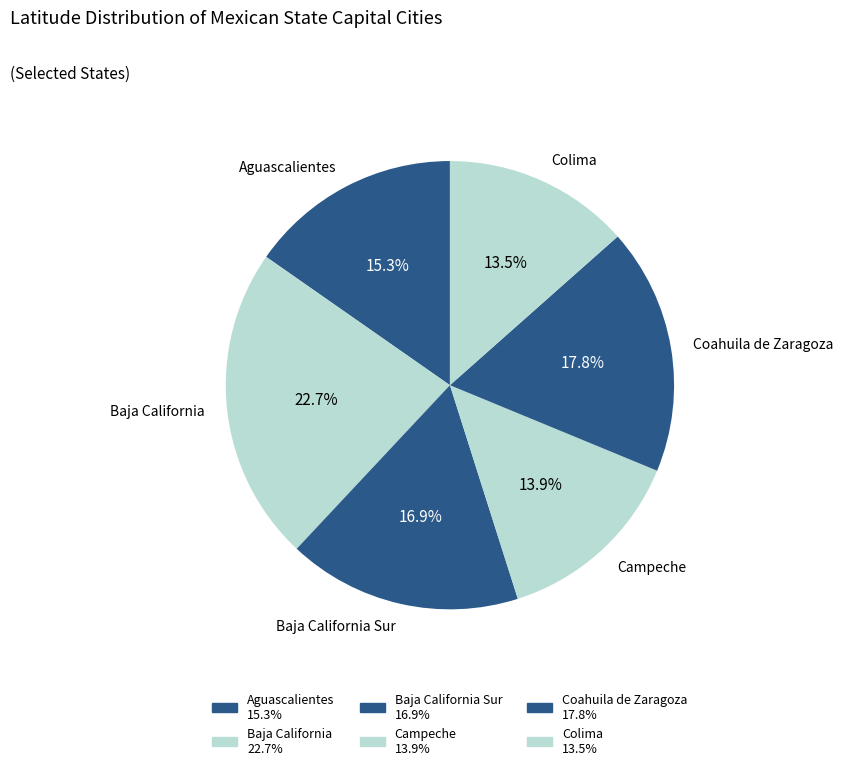

Count the number of slices in the pie.

6